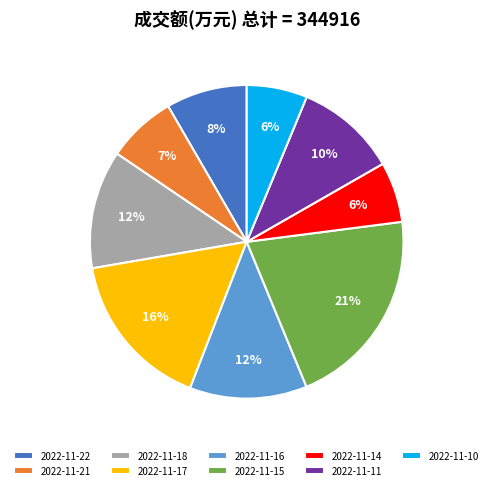

True or false: 2022-11-16 accounts for 12% of the total.

True